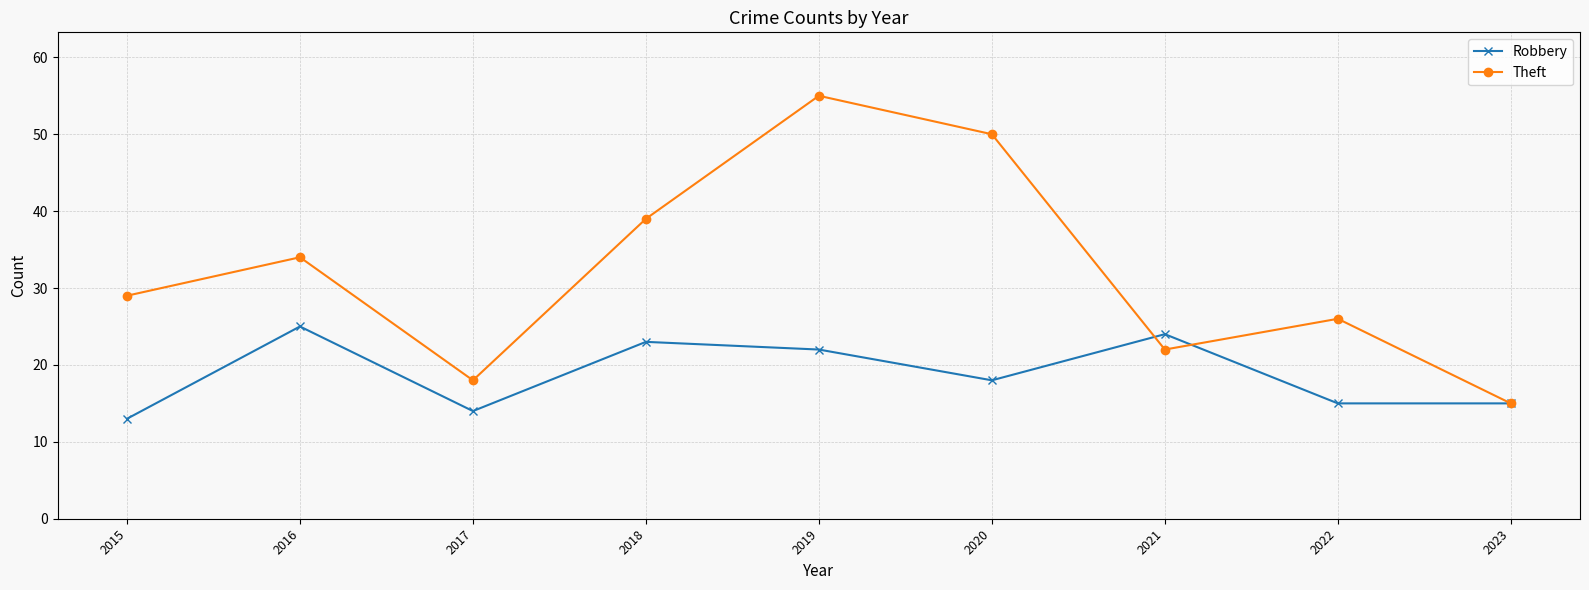

What is the sum of all Theft values?

288